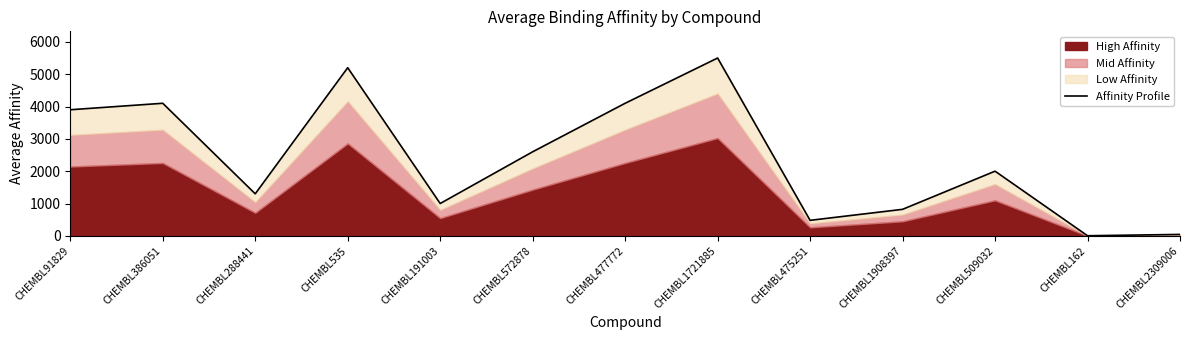

Reading right to left, transcribe all the data shown in this chart.

44.0	3.4	2000.0	820.0	480.0	5500.0	4100.0	2600.0	1000.0	5200.0	1300.0	4100.0	3900.0